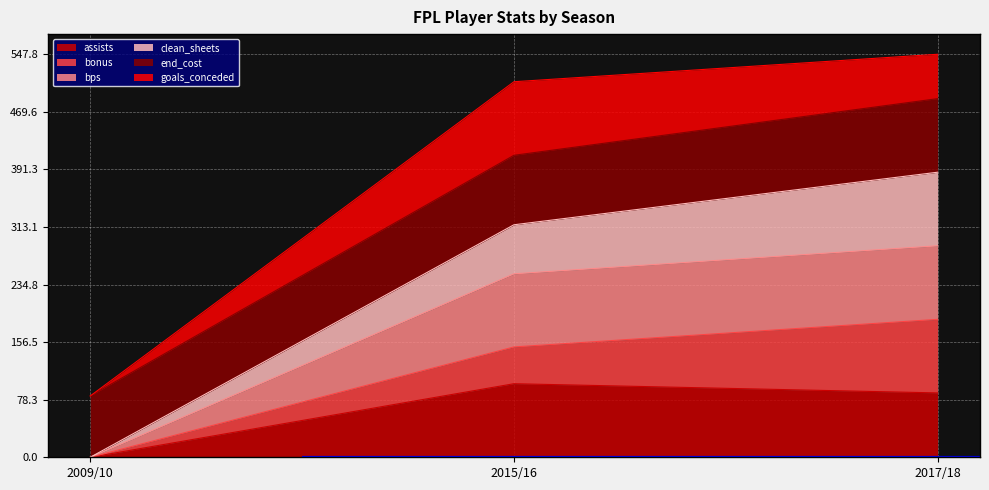

Rank the categories by assists value from highest to lowest.

2015/16, 2017/18, 2009/10